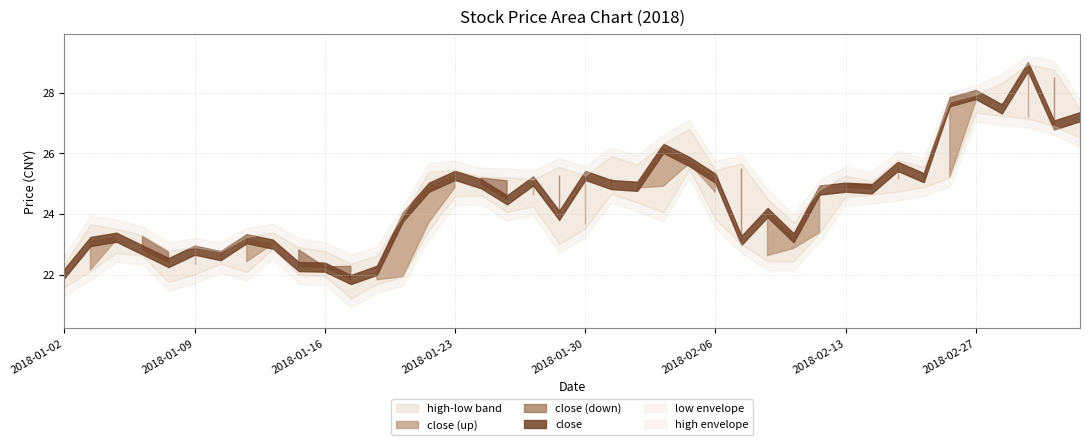

What is the value of the high point at the 39th from the left?

28.8